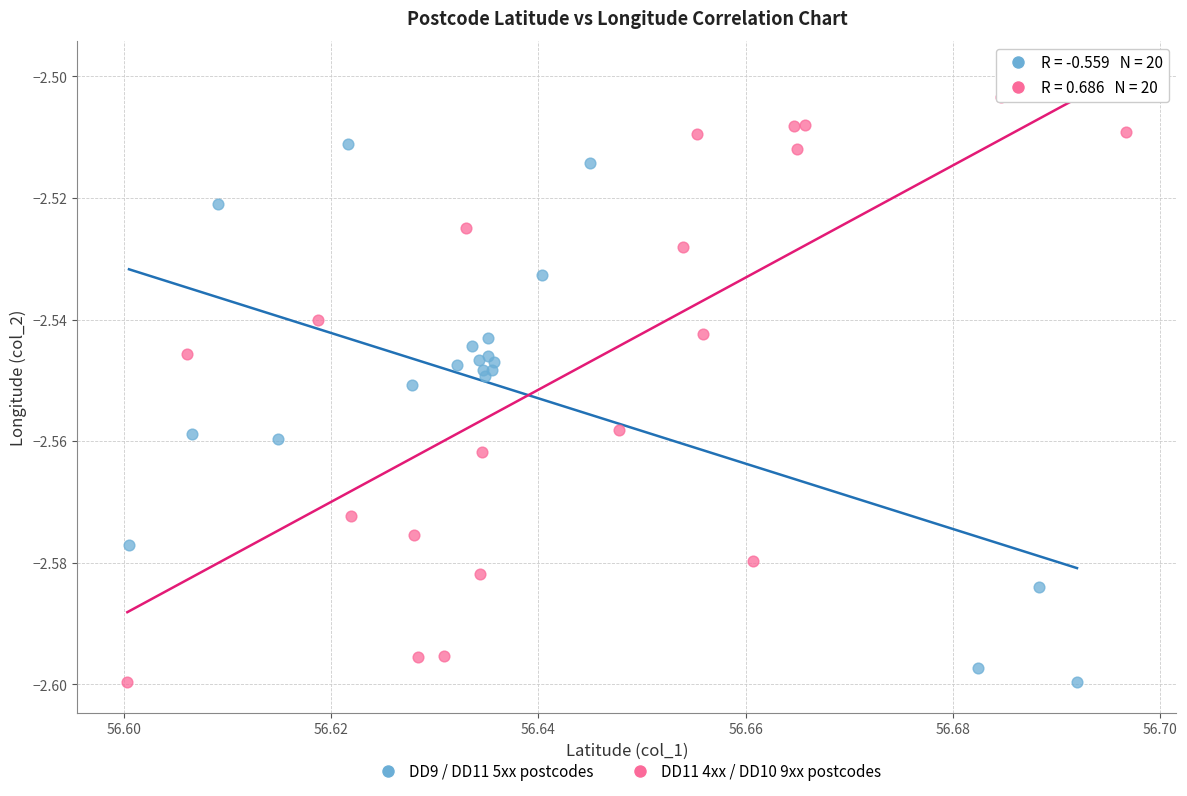

Which series contains the highest Y value?

DD11 4xx / DD10 9xx postcodes